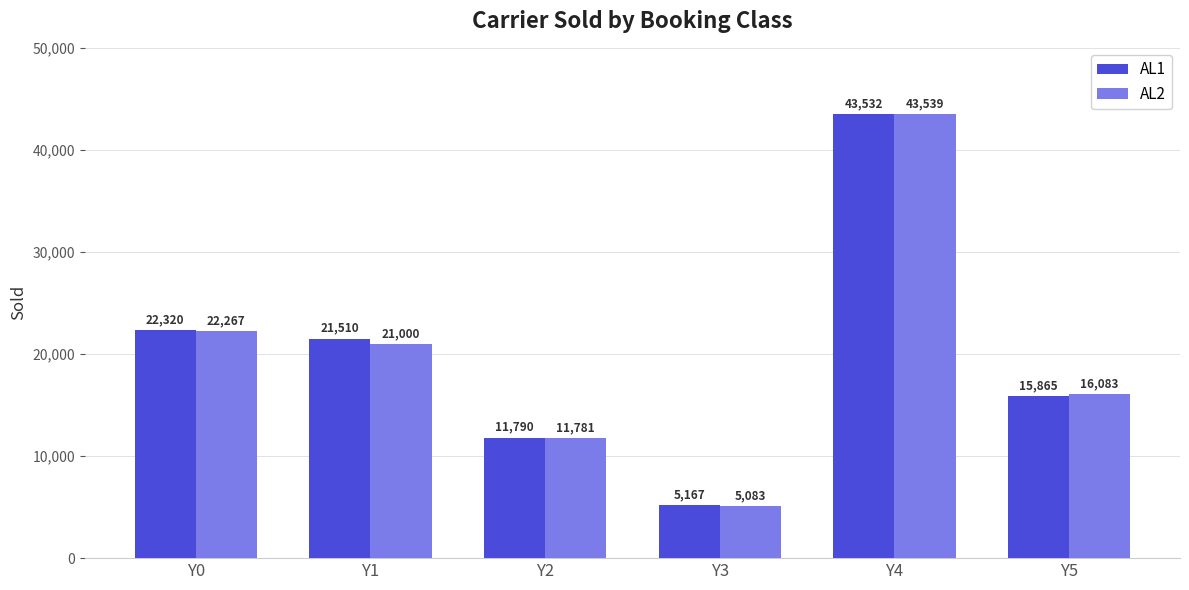

How many categories are shown in the chart?

6